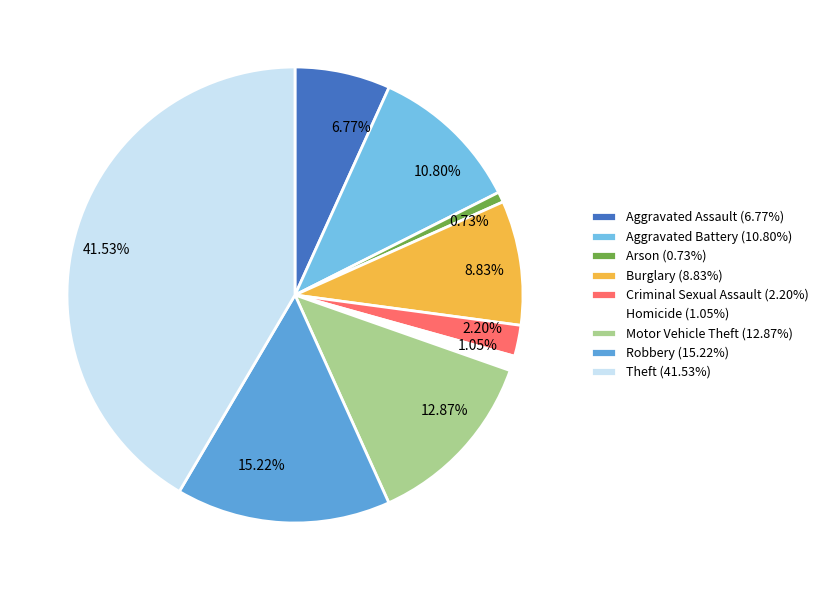

Is the sum of Theft and Aggravated Battery greater than half?

Yes